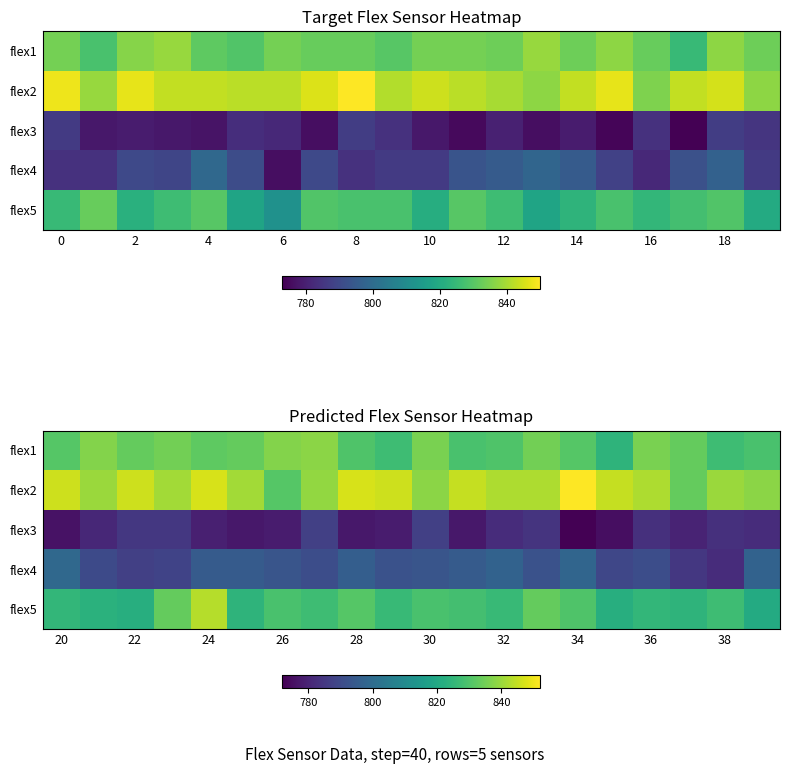

Which series has the widest spread of values?

flex5